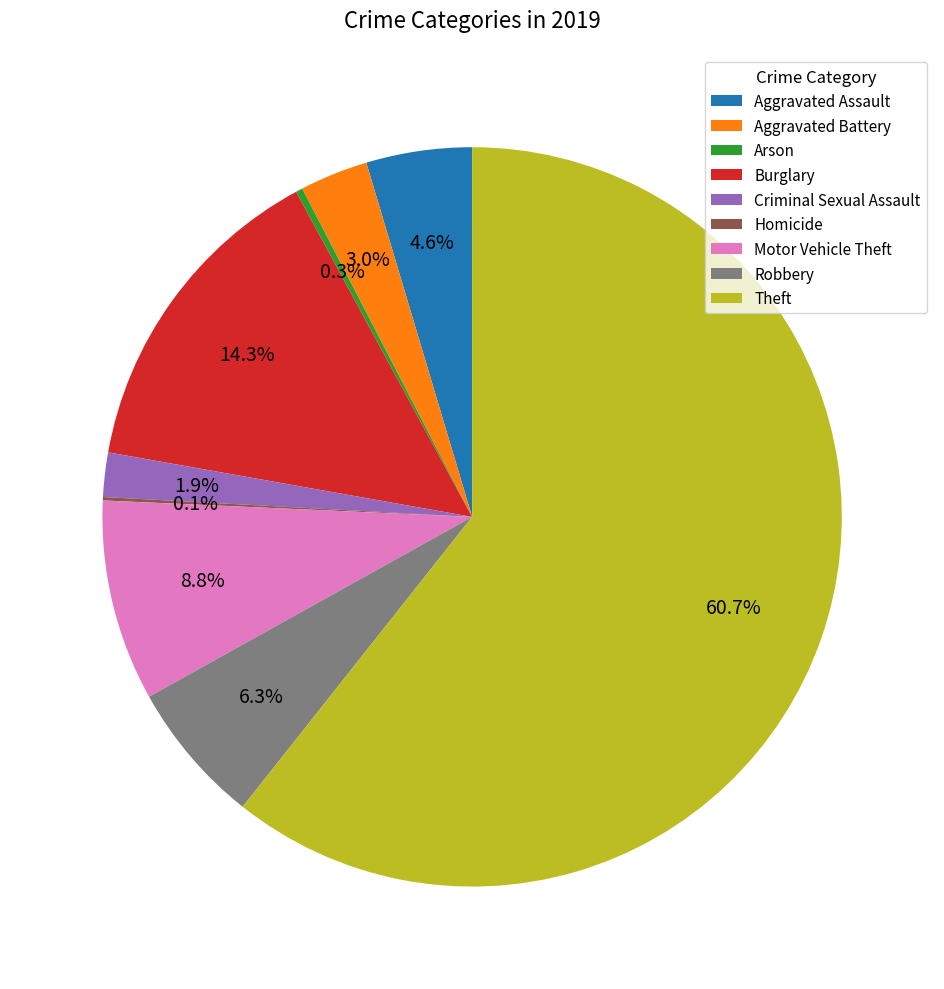

Approximately how many times larger is the value at Criminal Sexual Assault compared to Burglary?

0.1